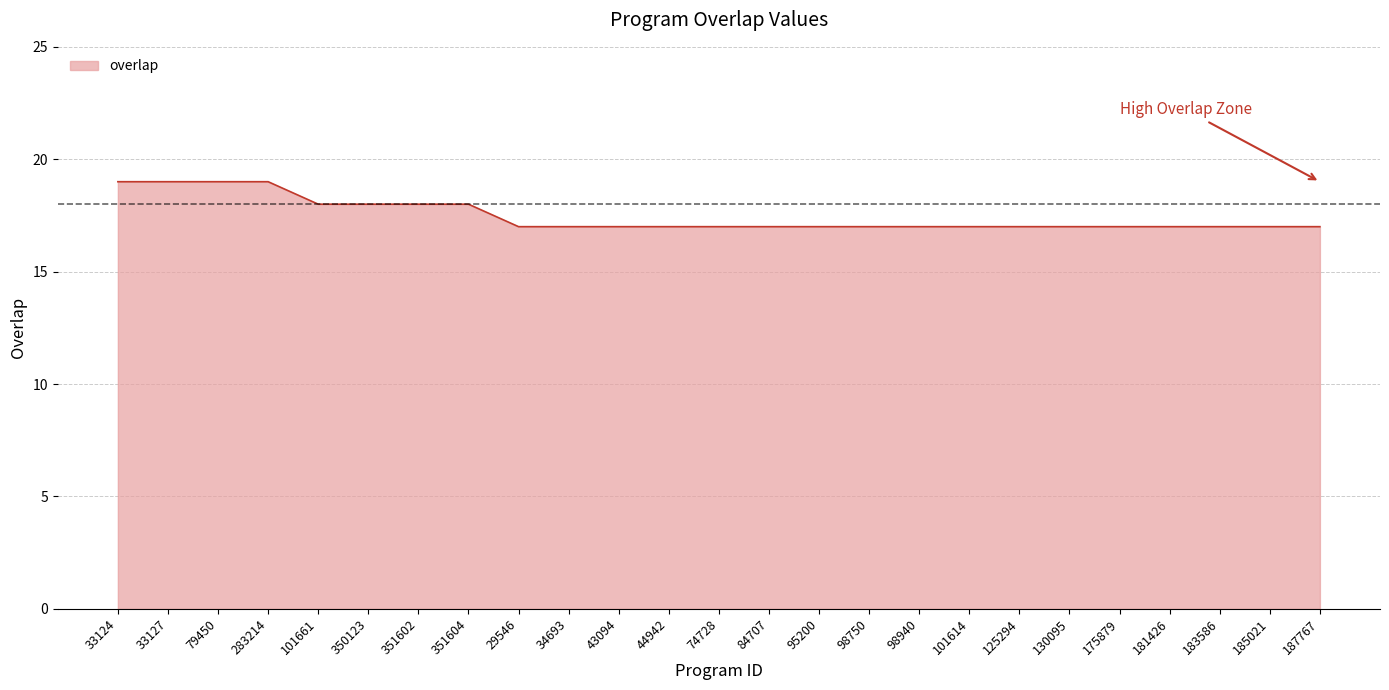

Is it true that the value at 34693 is 17?

True